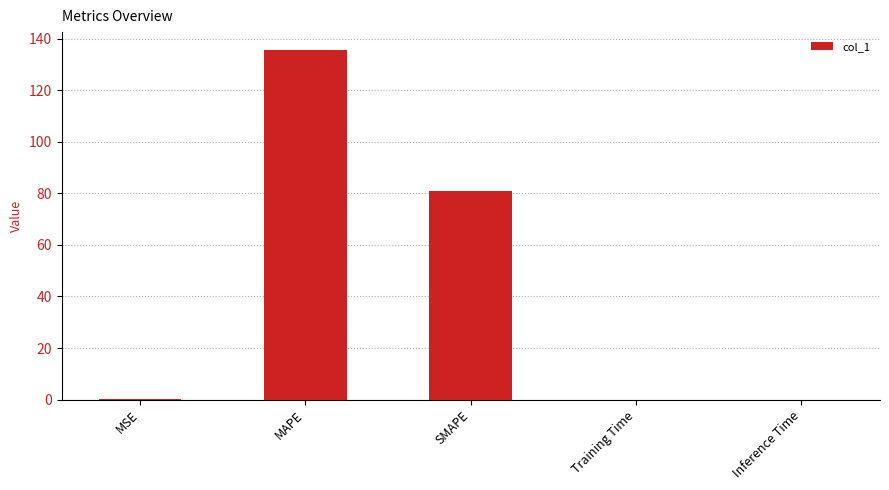

Where is the data nearest to the value 67?

SMAPE